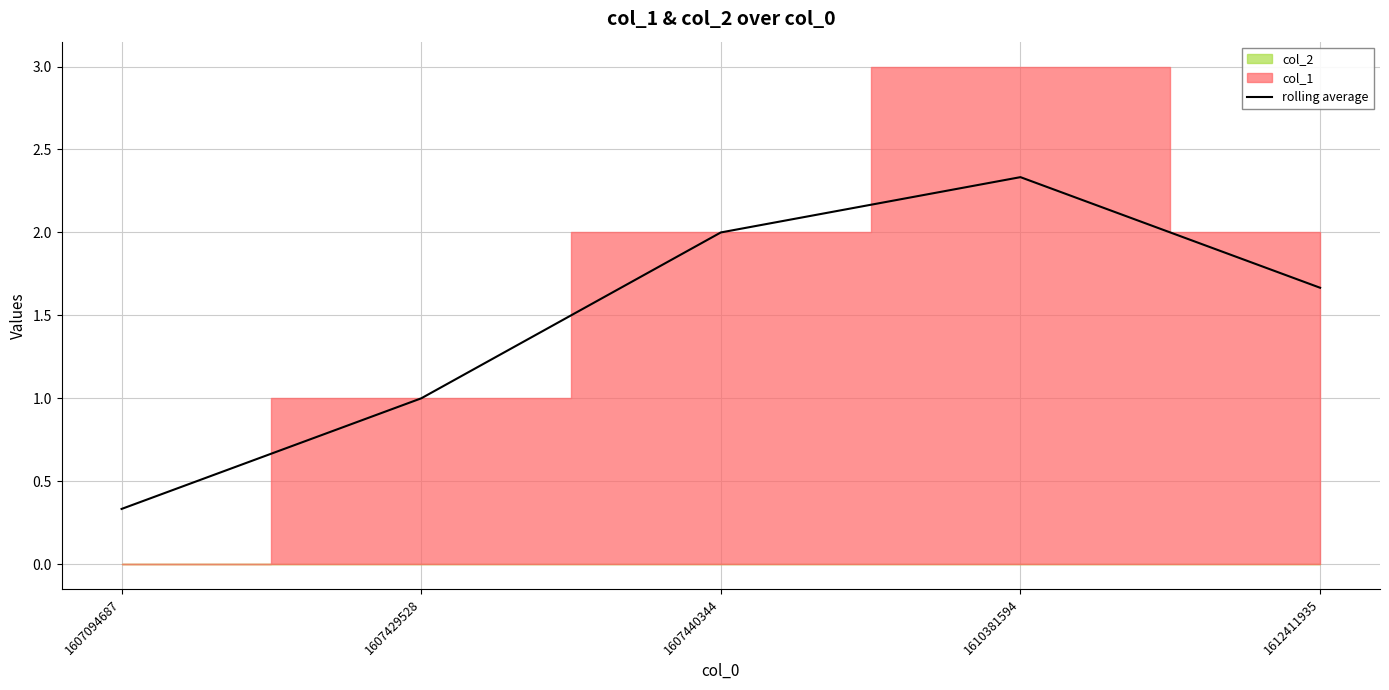

Reading left to right, what are all the values shown in this chart?

1607094687=0.3	1607429528=1.0	1607440344=2.0	1610381594=2.3	1612411935=1.7